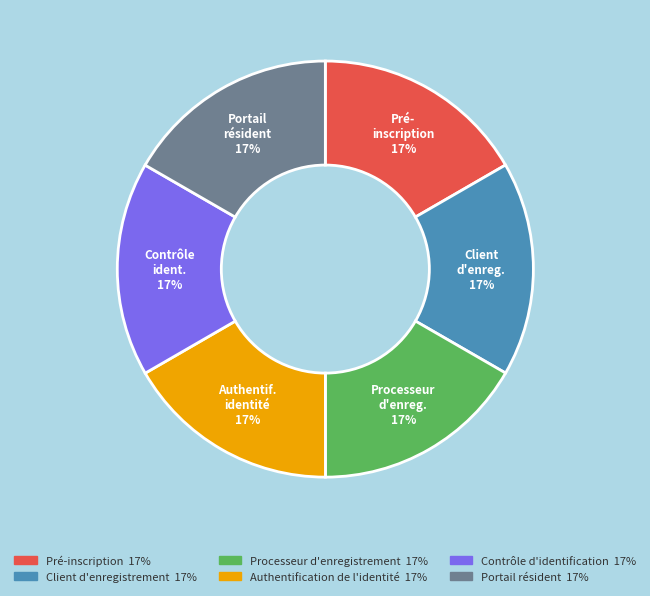

Does any single category account for the majority?

No